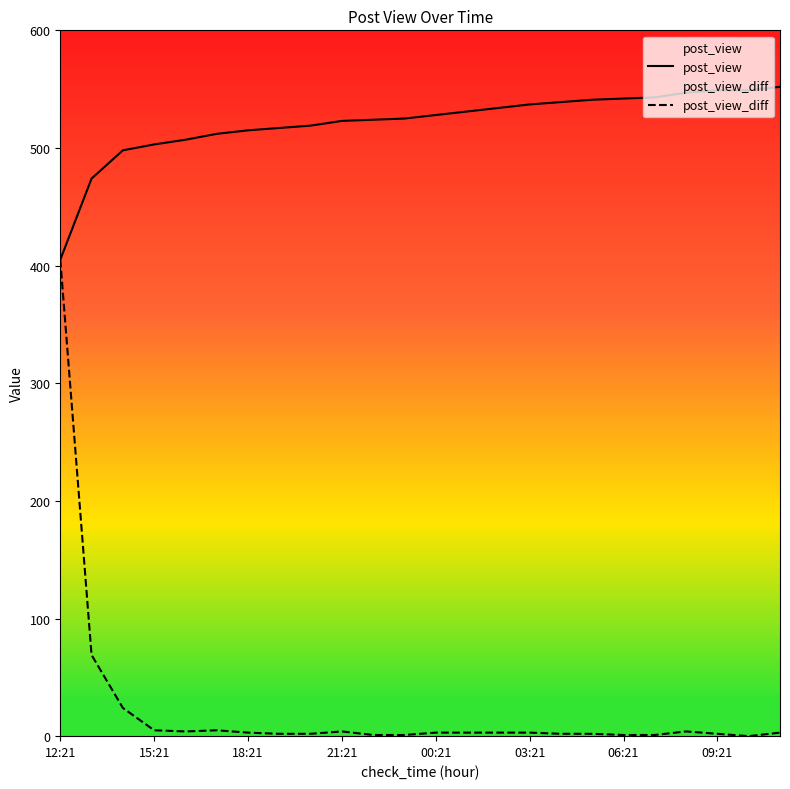

What is the total value across all series at 03:21?

540